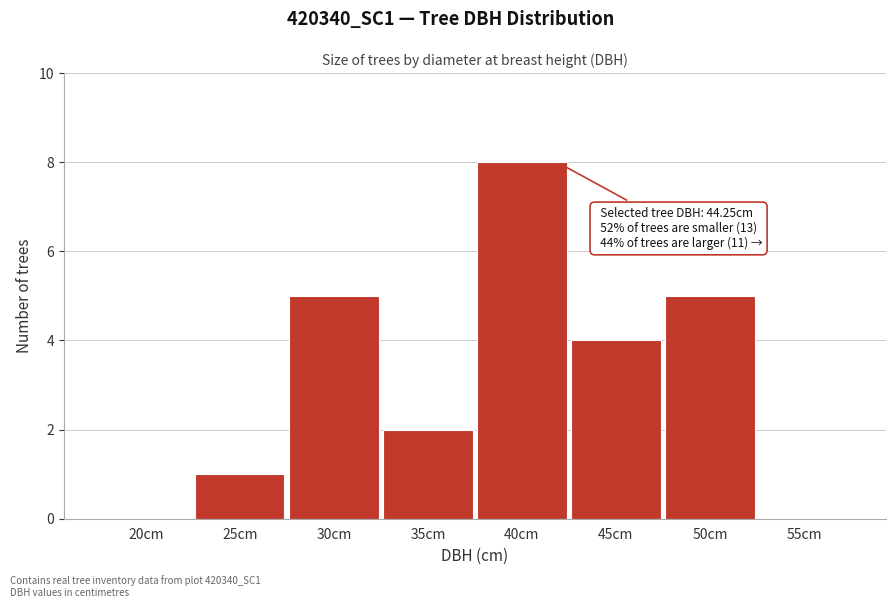

Reading left to right, transcribe all the data shown in this chart.

20cm=0	25cm=1	30cm=5	35cm=2	40cm=8	45cm=4	50cm=5	55cm=0